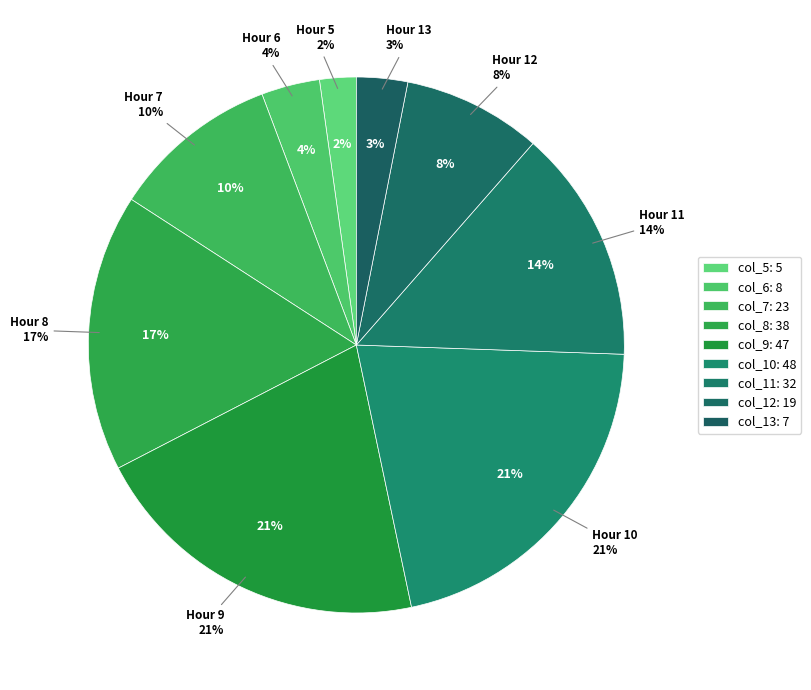

What is the change in value from col_7 to col_9?

+24